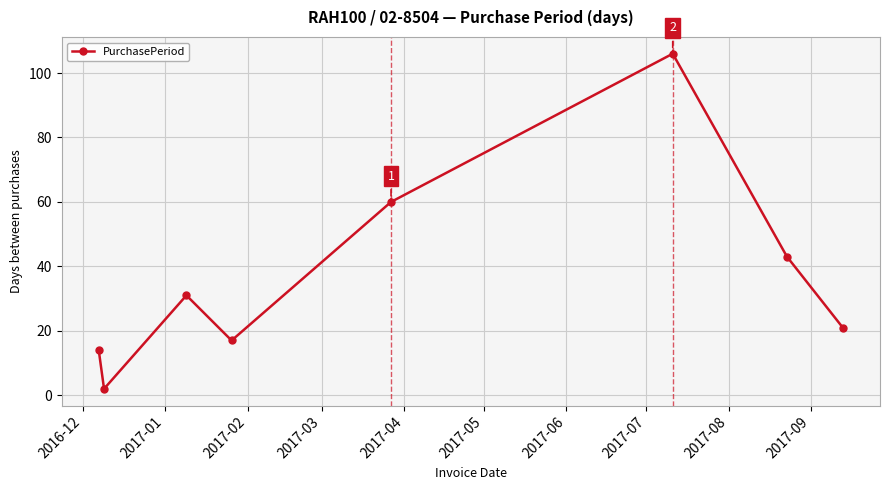

How many lines are shown in the chart?

1